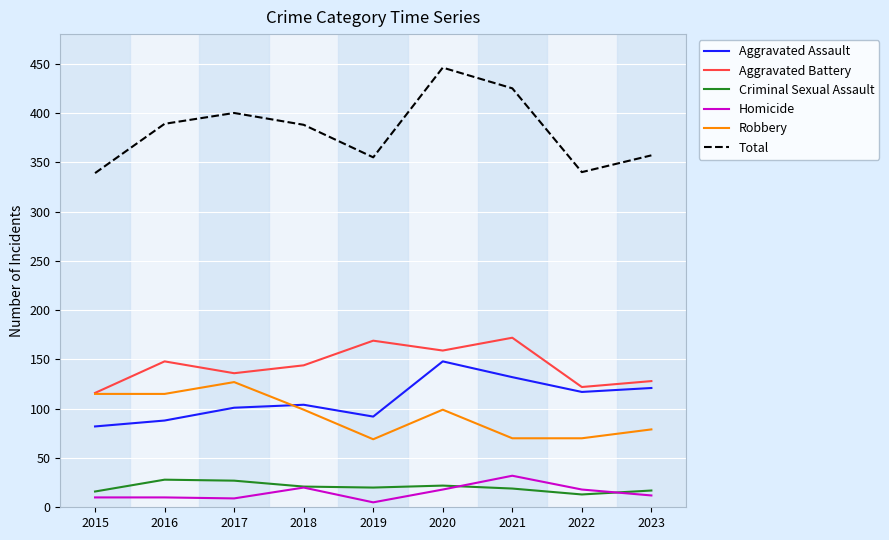

What is the maximum value shown in the chart?

446